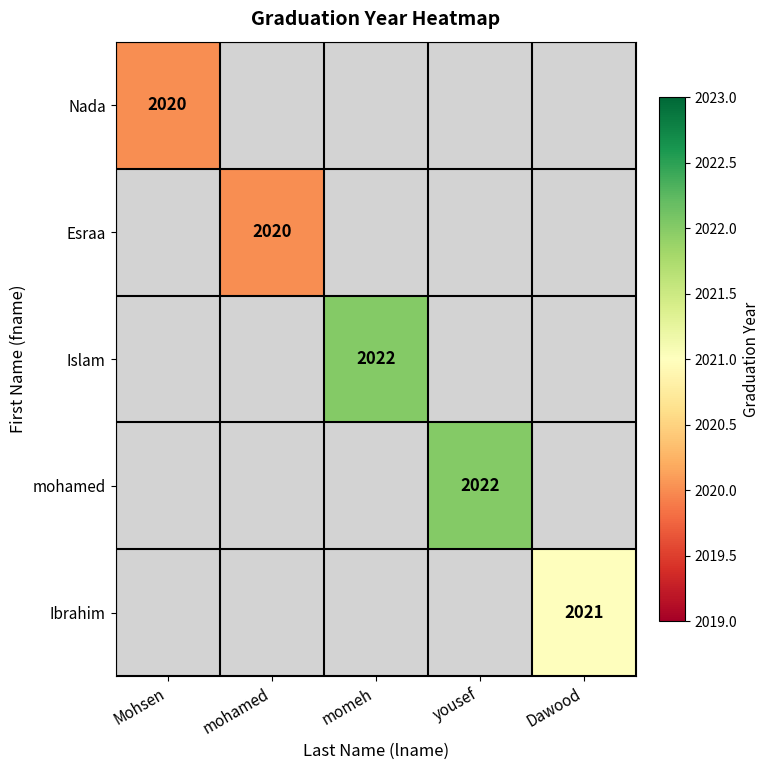

Is it true that mohamed equals 2022 at yousef?

True